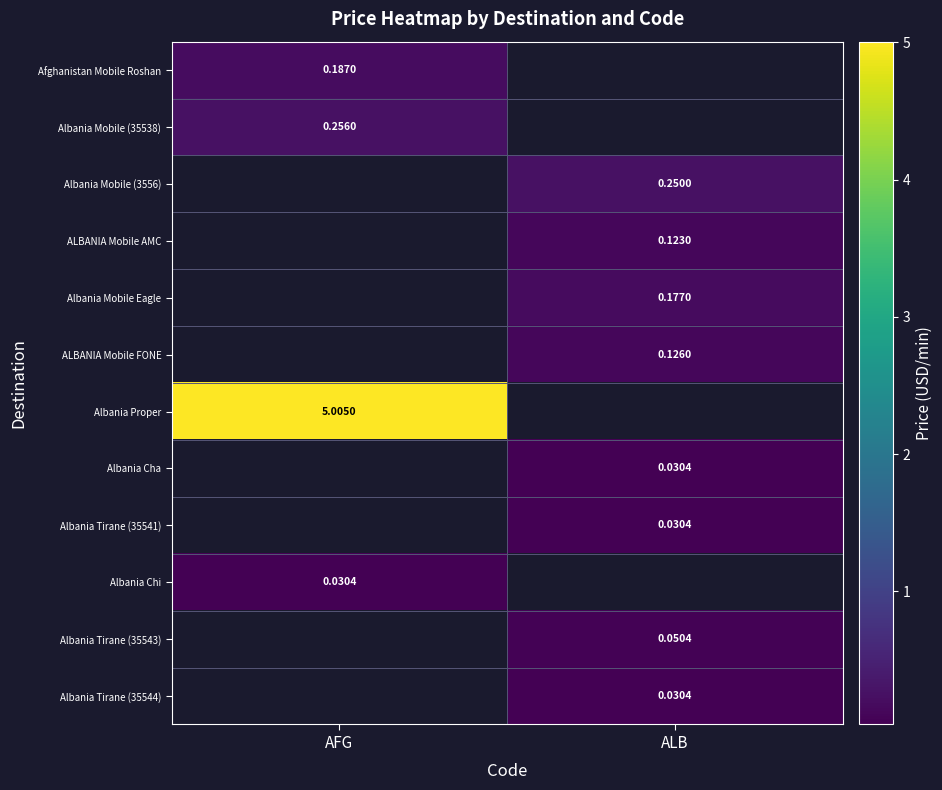

Which series has the largest range (max minus min)?

Afghanistan Mobile Roshan